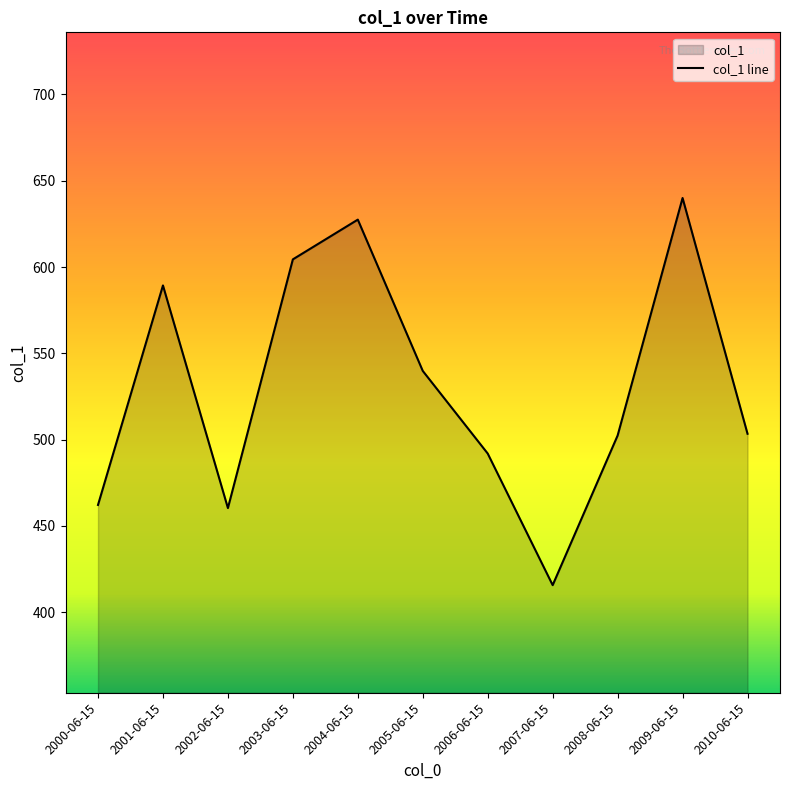

How many interior local peaks (higher than both neighbors) does the data have?

3